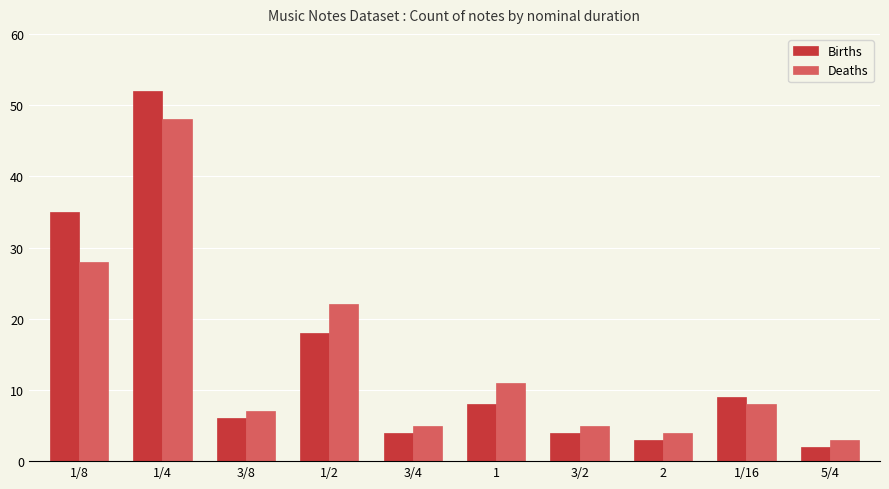

Reading right to left, transcribe all the data shown in this chart.

Births: 2	9	3	4	8	4	18	6	52	35
Deaths: 3	8	4	5	11	5	22	7	48	28